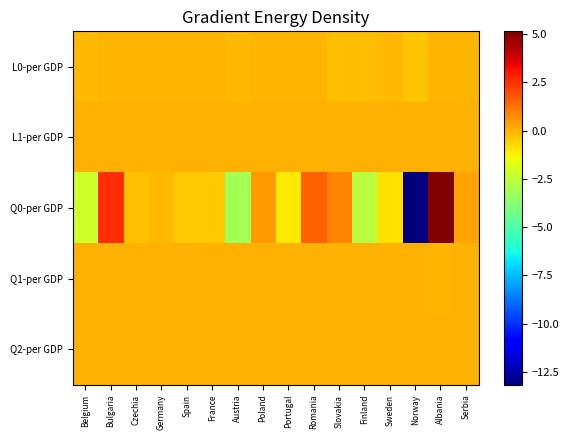

What is the difference between the highest and lowest values at Finland?

2.7